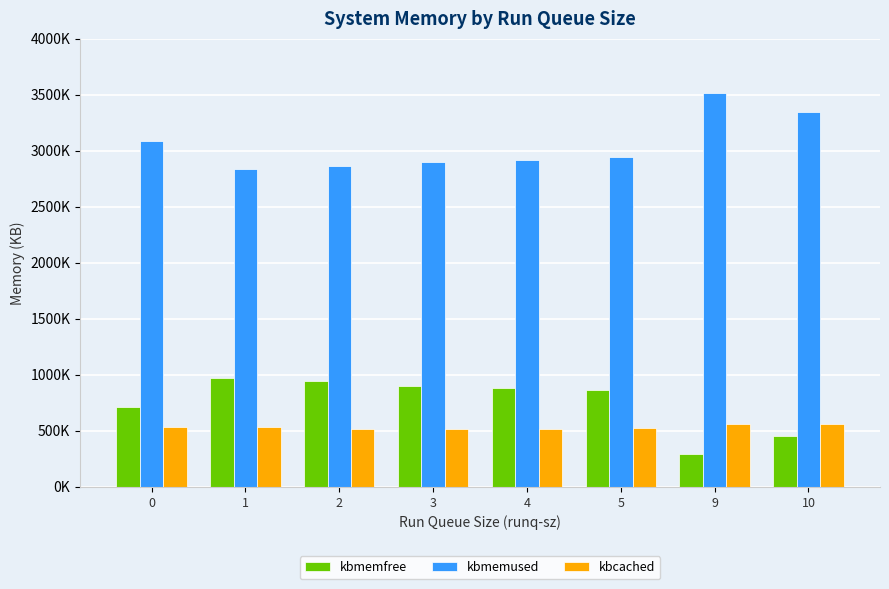

Does the chart contain any negative values?

No